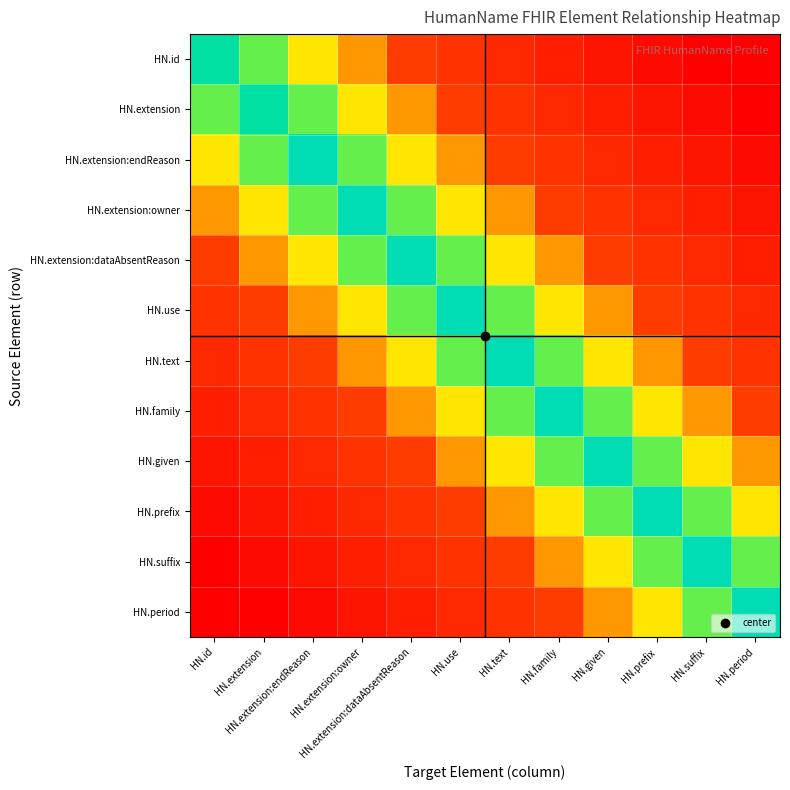

What is the total value across all series at HN.extension:owner?

4.1